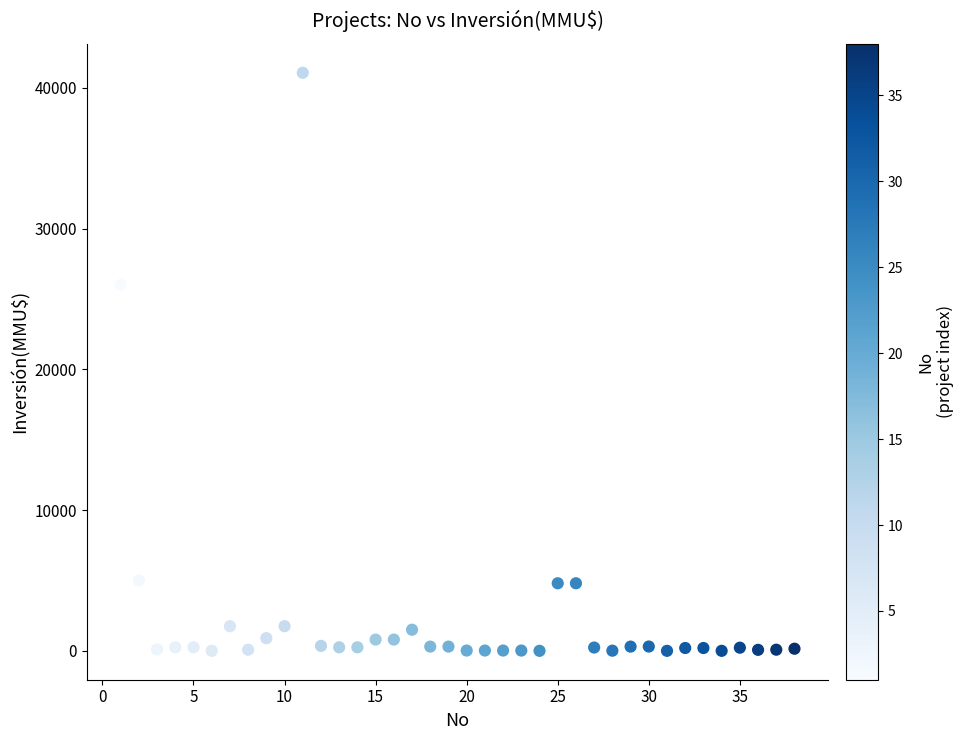

What is the range of X values (max minus min)?

37